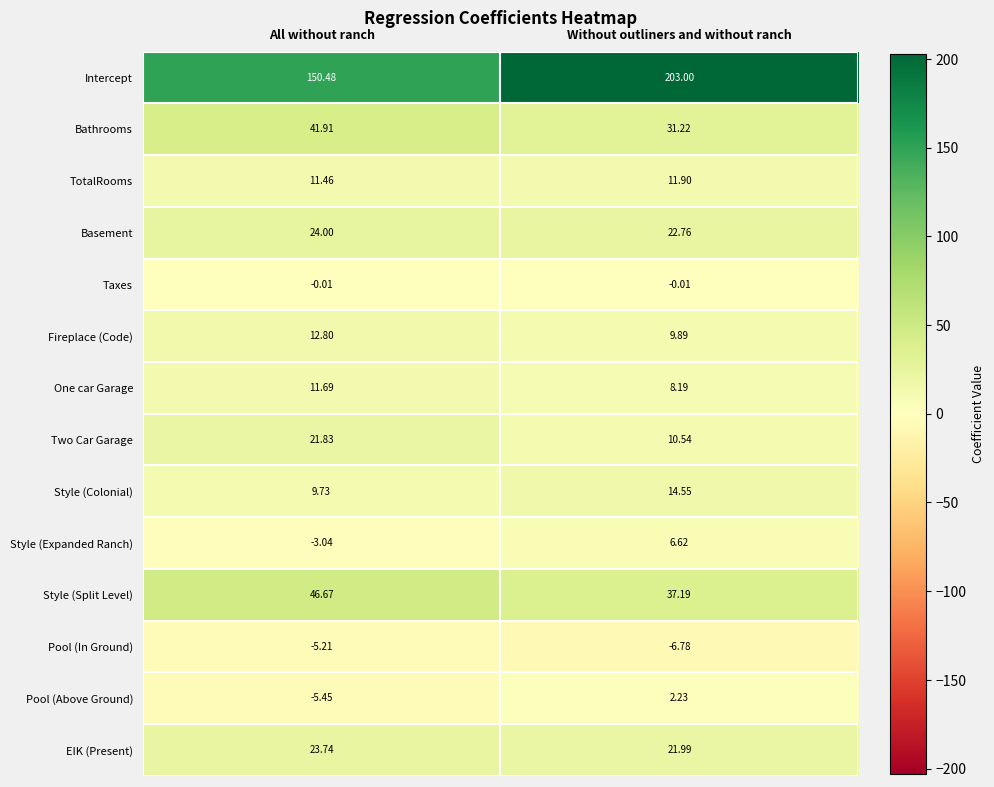

Rank the series at Without outliners and without ranch from highest to lowest value.

Intercept, Style (Split Level), Bathrooms, Basement, EIK (Present), Style (Colonial), TotalRooms, Two Car Garage, Fireplace (Code), One car Garage, Style (Expanded Ranch), Pool (Above Ground), Taxes, Pool (In Ground)